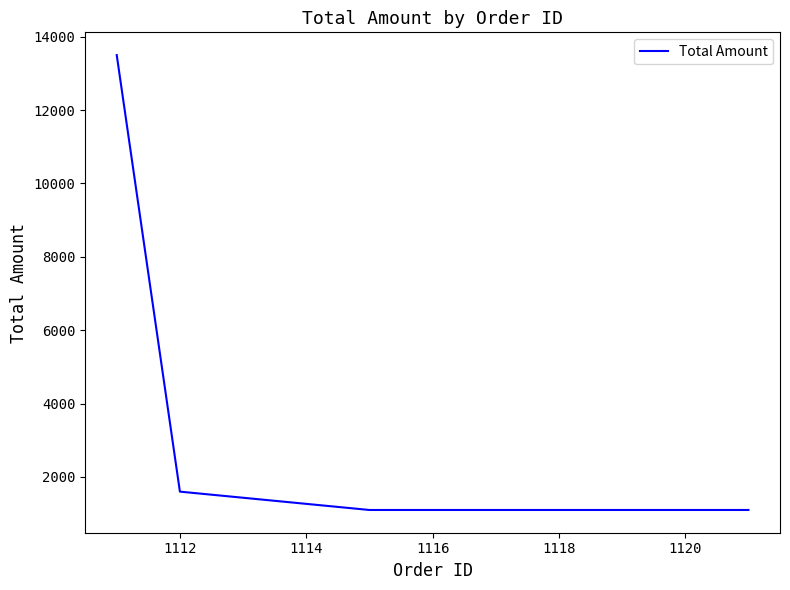

How many categories are shown in the chart?

4